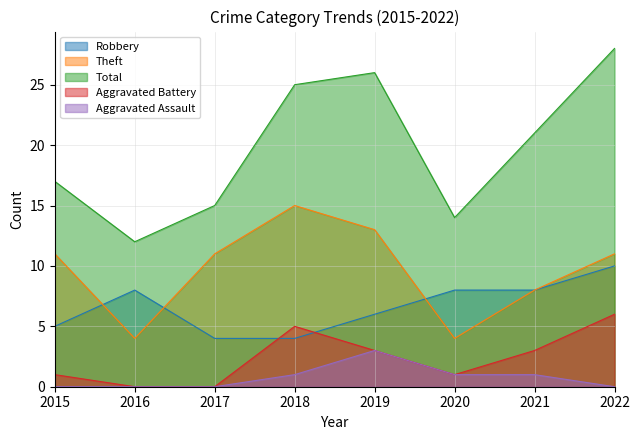

Rank the series at 2022 from highest to lowest value.

Total, Theft, Robbery, Aggravated Battery, Aggravated Assault